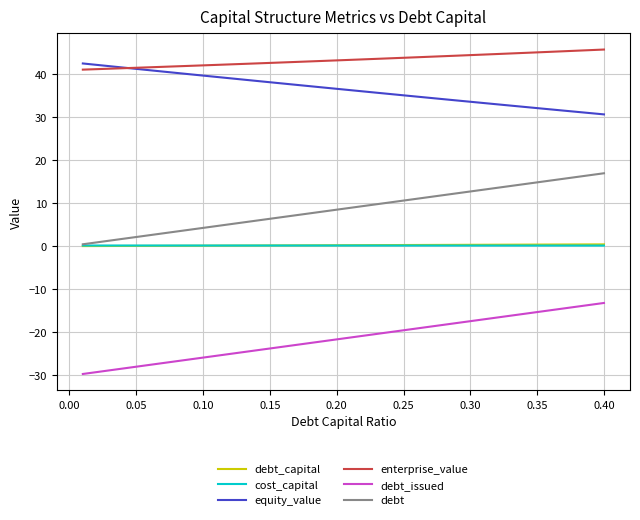

What is the greatest value displayed?

45.8